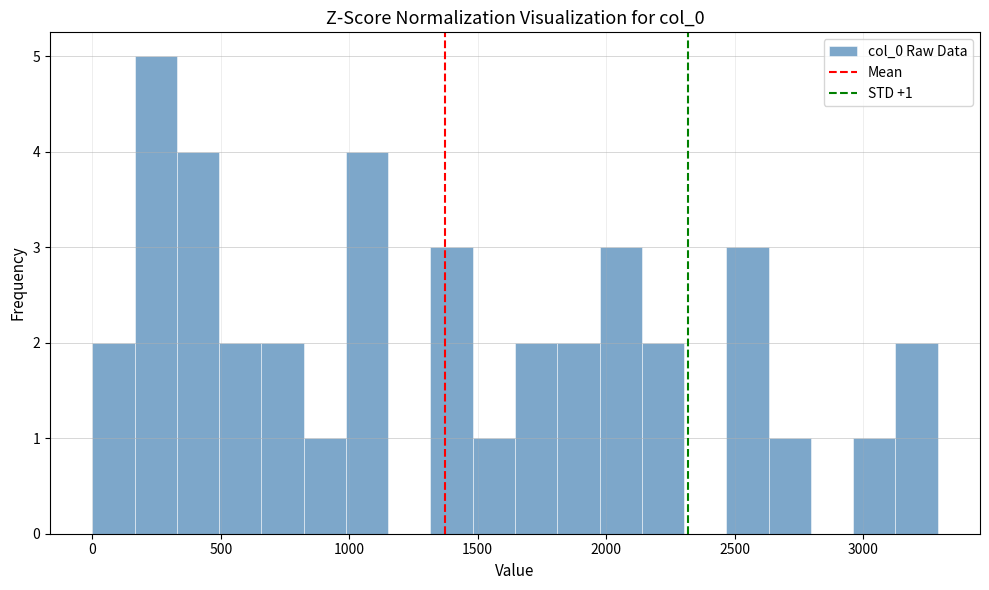

Read against the x-axis, roughly where is the centre of the tallest bar?

250